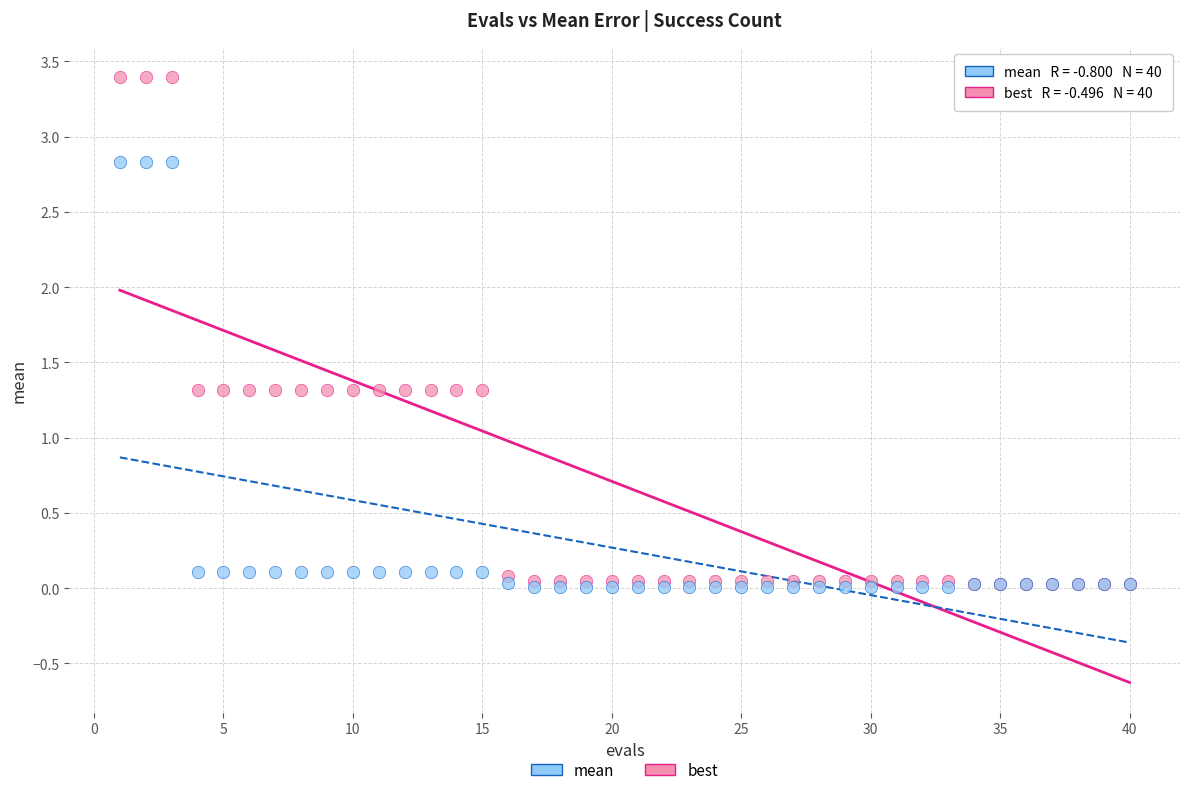

What are all the series names shown in the legend?

mean, best